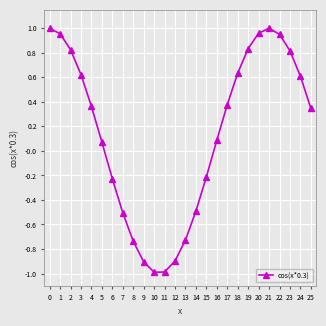

True or false: there are more than 0 points higher than both neighbors.

True